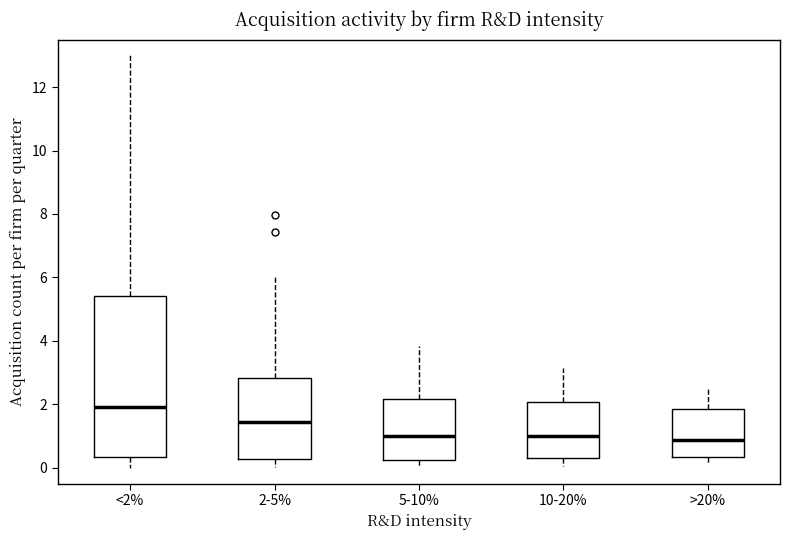

Which box is the tallest, from its lower edge to its upper edge?

<2%